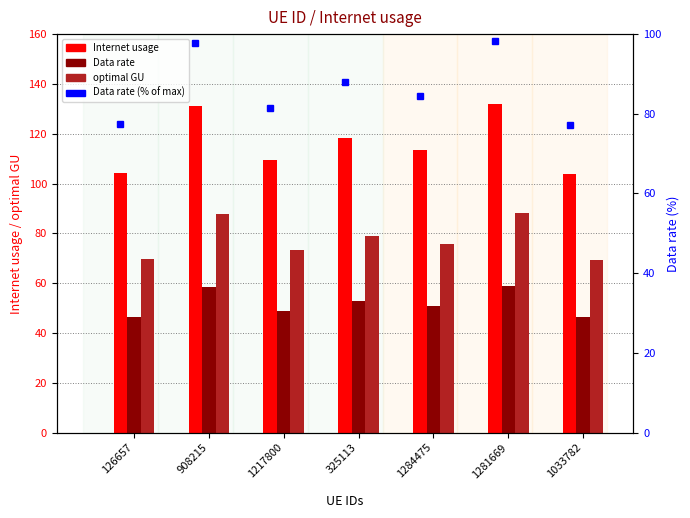

Which series has the largest range (max minus min)?

Internet usage